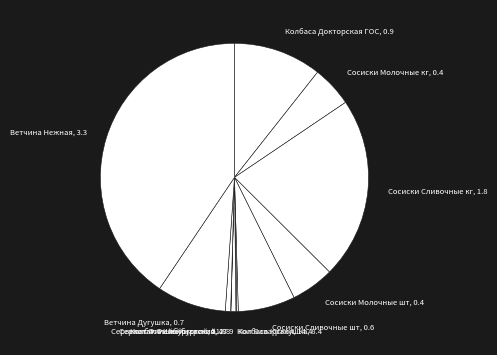

Which has a higher value, Сосиски Молочные шт, 0.4 or Колбаса Швейцарская, 47.9?

Сосиски Молочные шт, 0.4